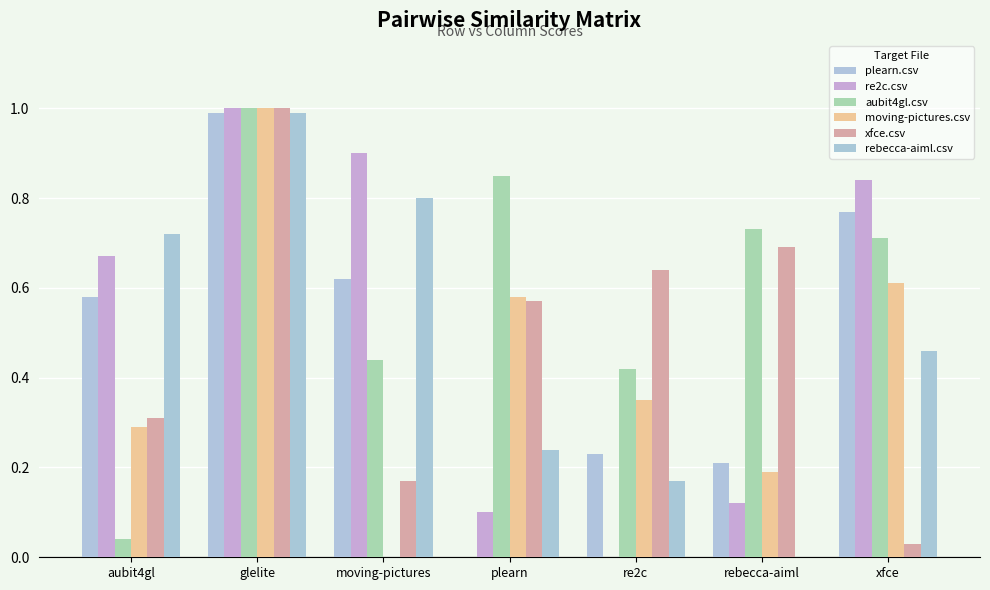

Are the bars horizontal?

No